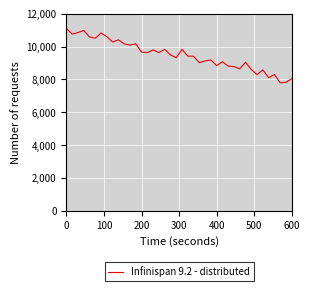

What is the minimum value shown in the chart?

7794.1